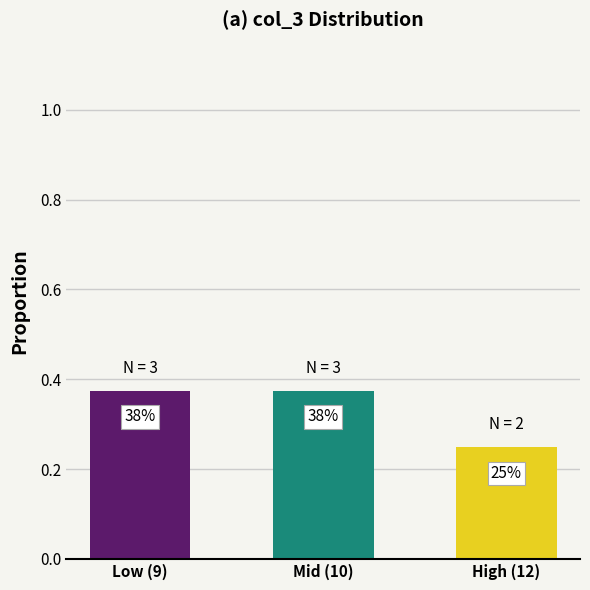

What position from the right is Low (9)?

3